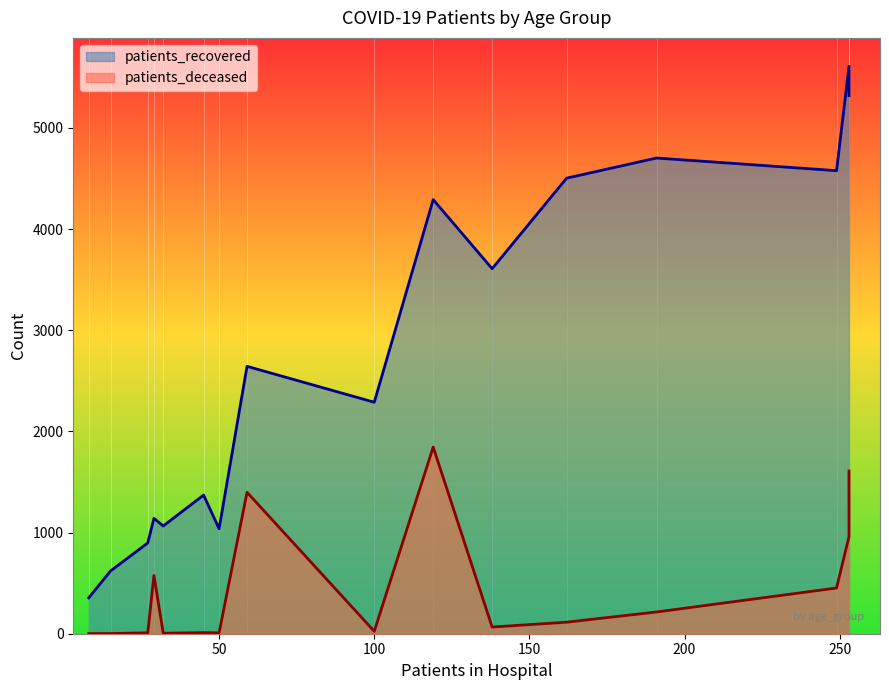

At how many categories does at least one series exceed 639?

14